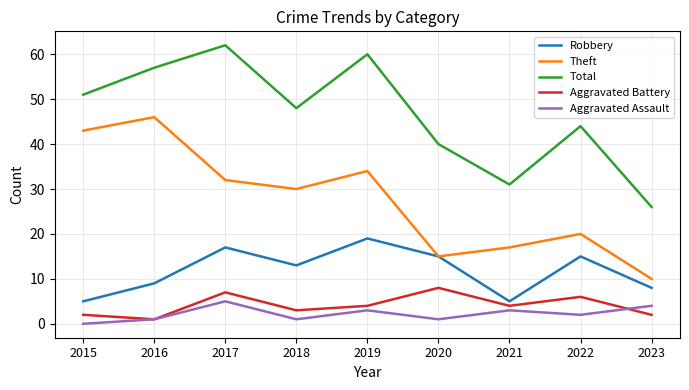

At which category does Total reach its first local valley?

2018